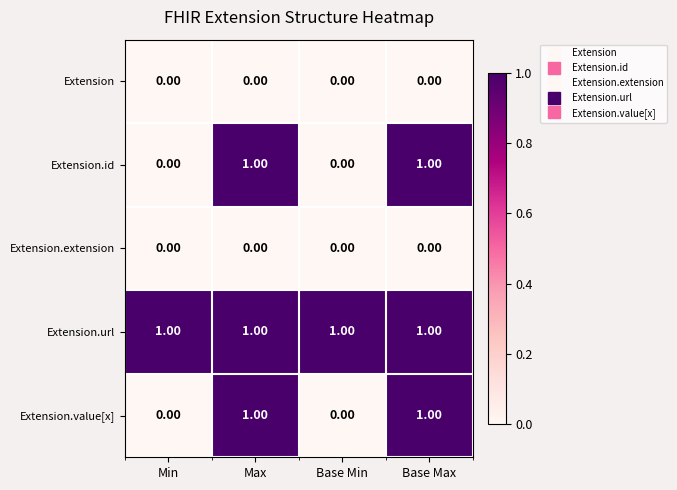

At how many categories does at least one series exceed 0?

4